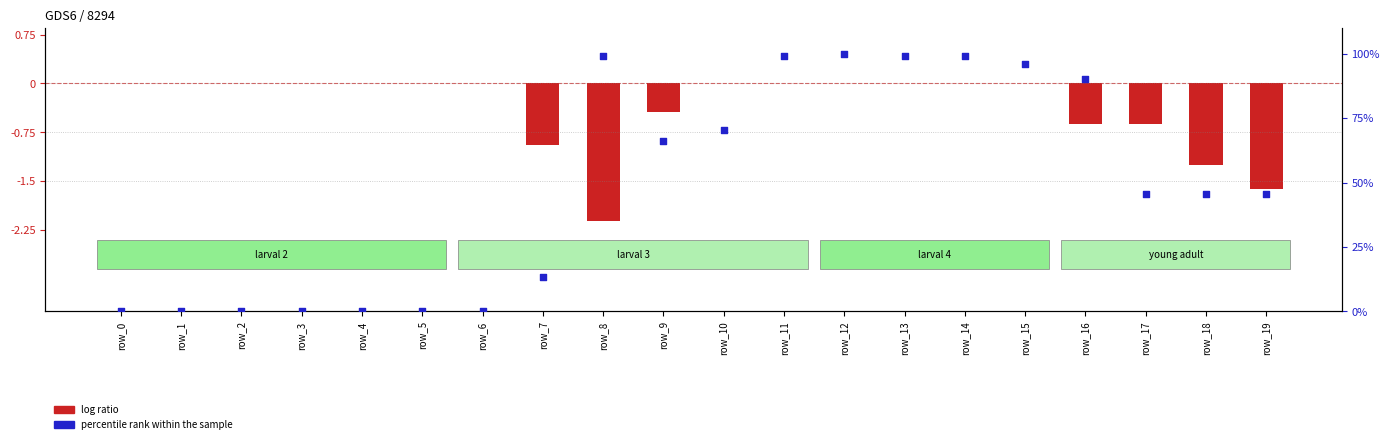

At which category is the sum across all series the highest?

row_12